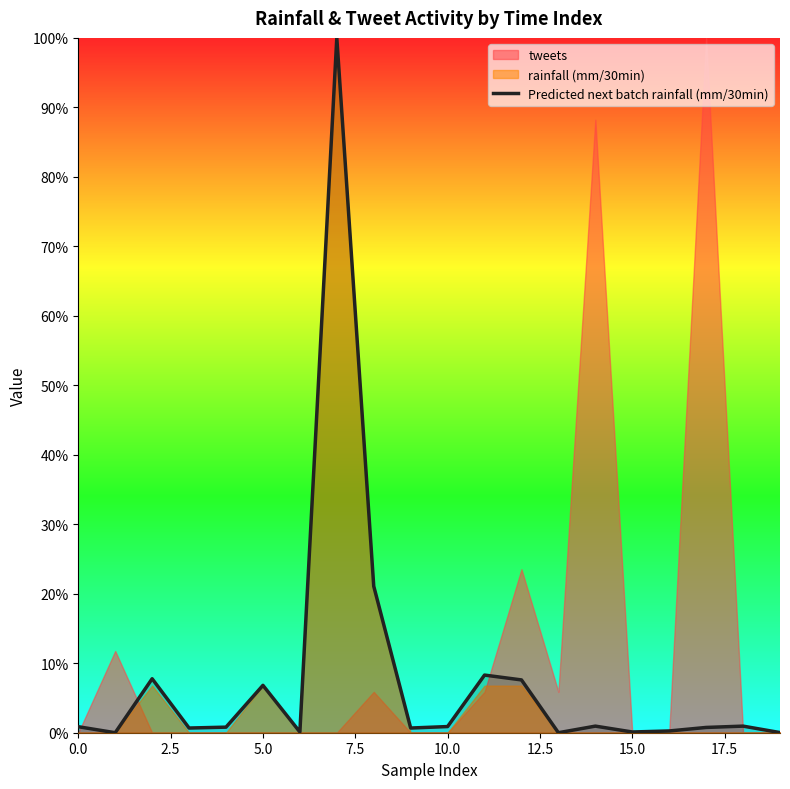

Reading left to right, what are all the values shown in this chart?

0.0	0.0	0.1	0.0	0.0	0.1	0.0	1.0	0.2	0.0	0.0	0.1	0.1	0.0	0.0	0.0	0.0	0.0	0.0	0.0